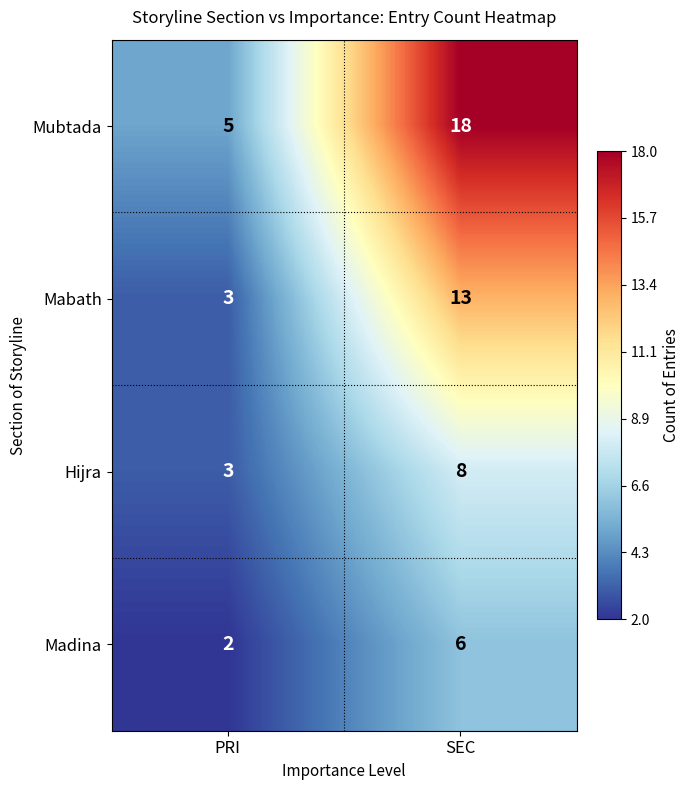

Where is Mubtada nearest to the value 11?

PRI